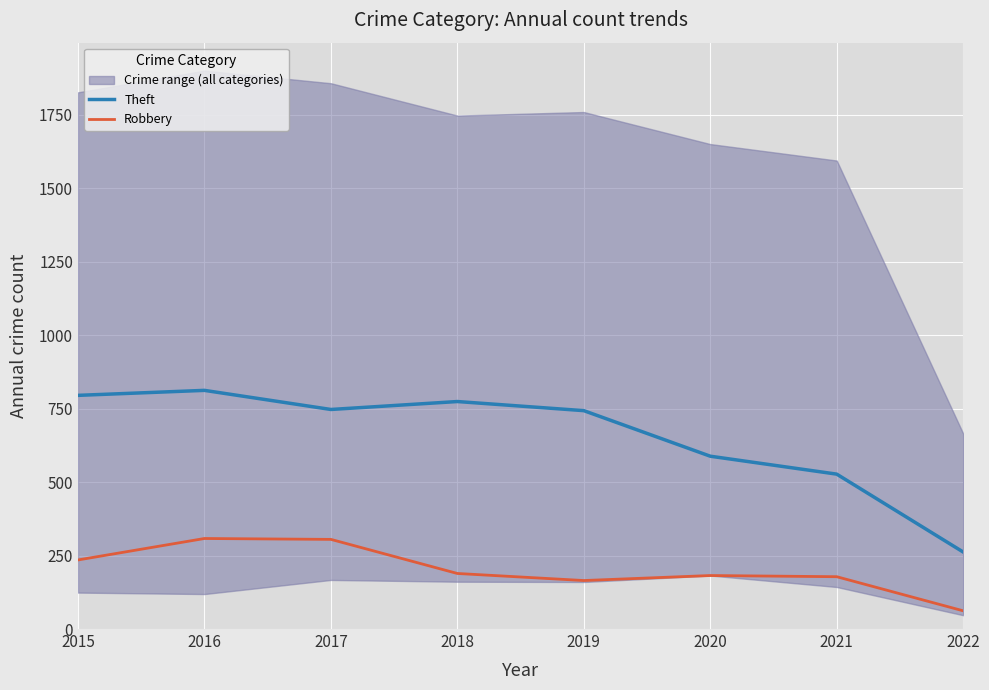

True or false: Robbery and Theft intersect in this chart.

False